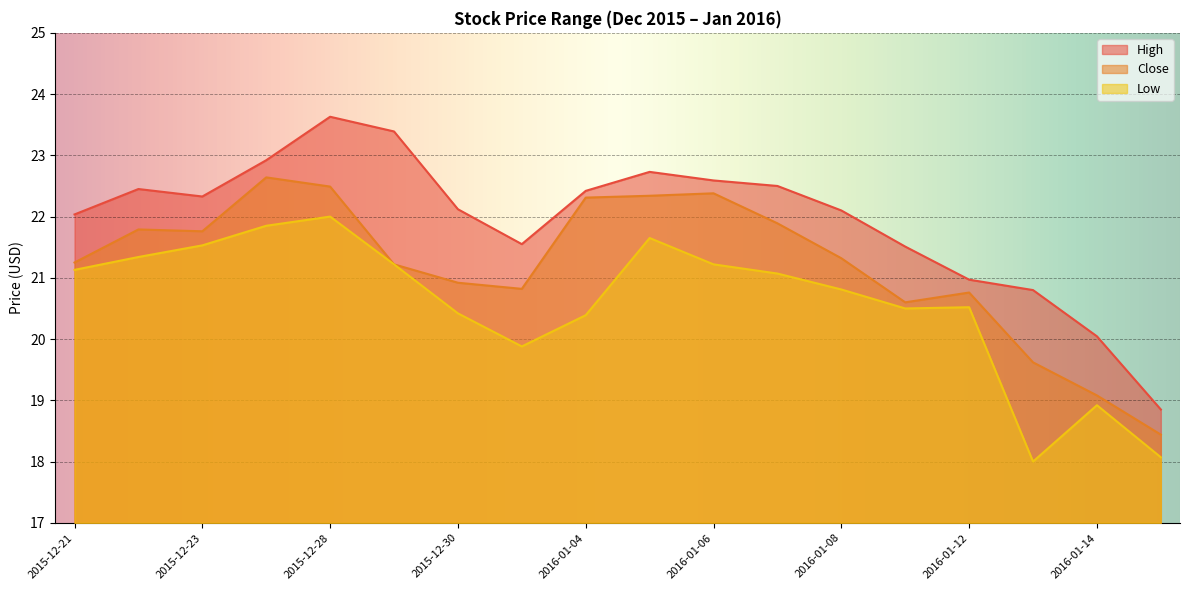

True or false: Low and High cross at least once.

False